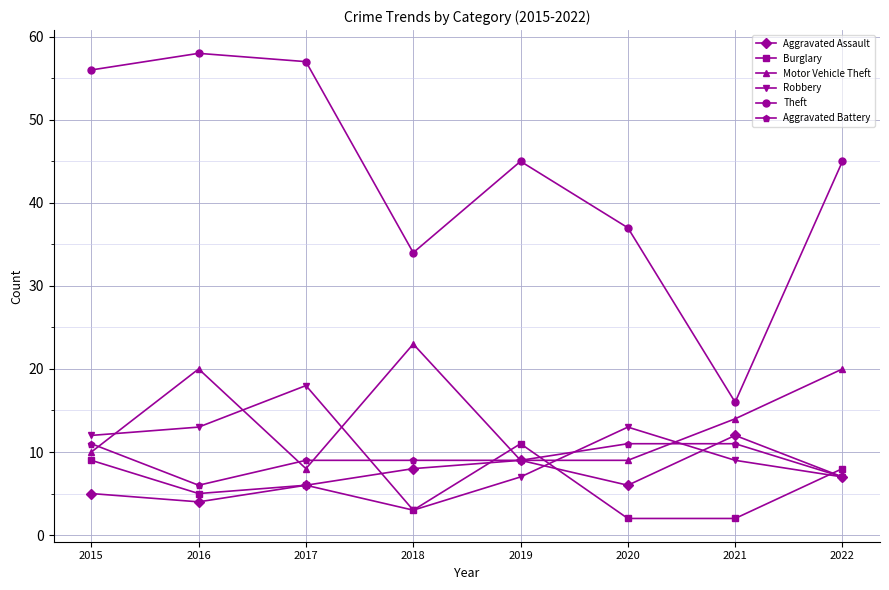

How many series are shown in this chart?

6